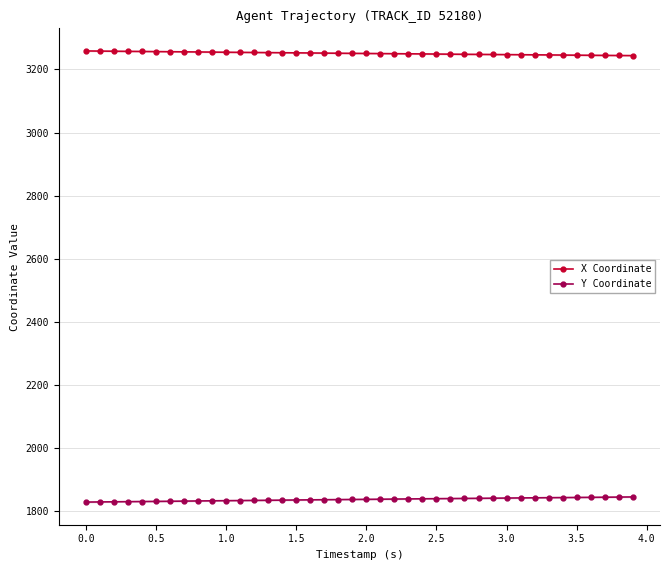

True or false: X Coordinate has more than 2 interior local peaks.

False